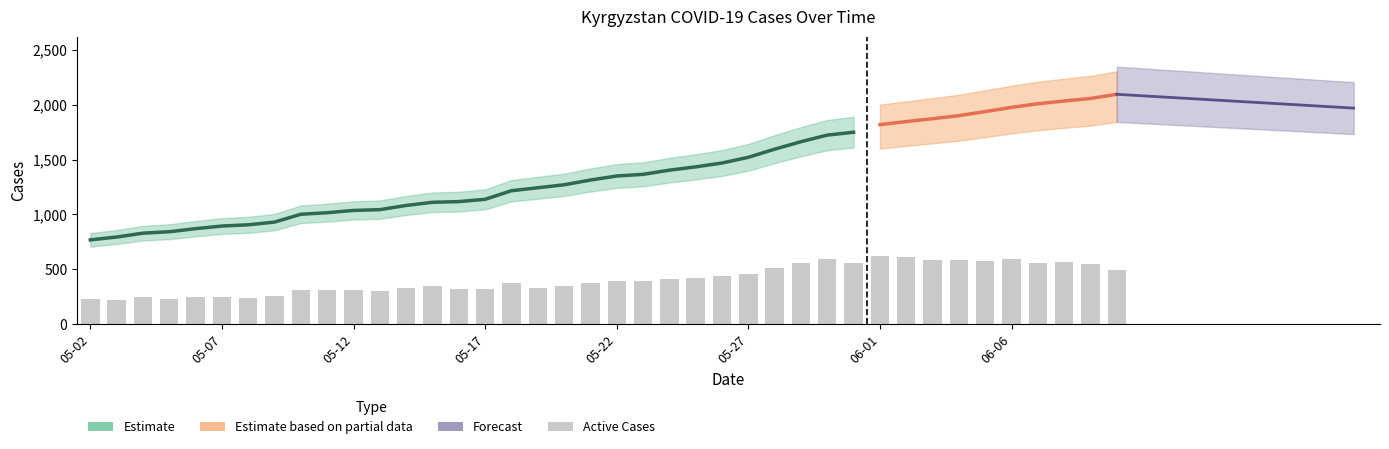

Which label corresponds to the smallest value in the chart?

2020-05-03